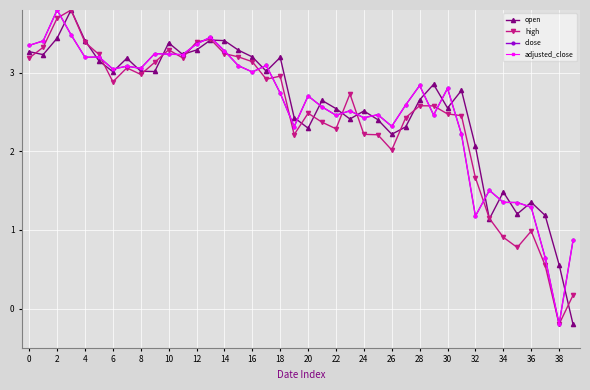

Does the chart have visible grid lines?

Yes